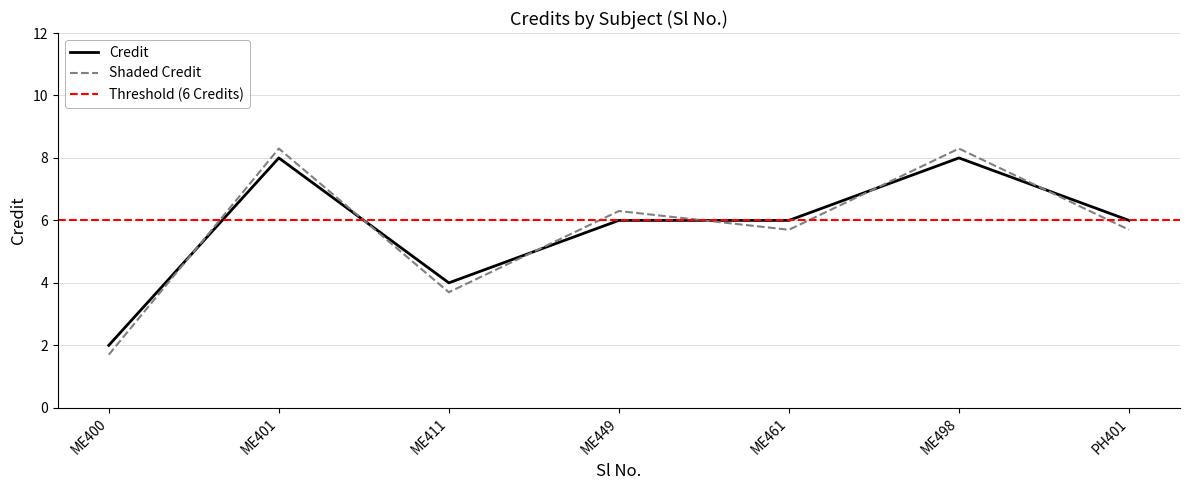

What is the highest value of the Shaded Credit series?

8.3